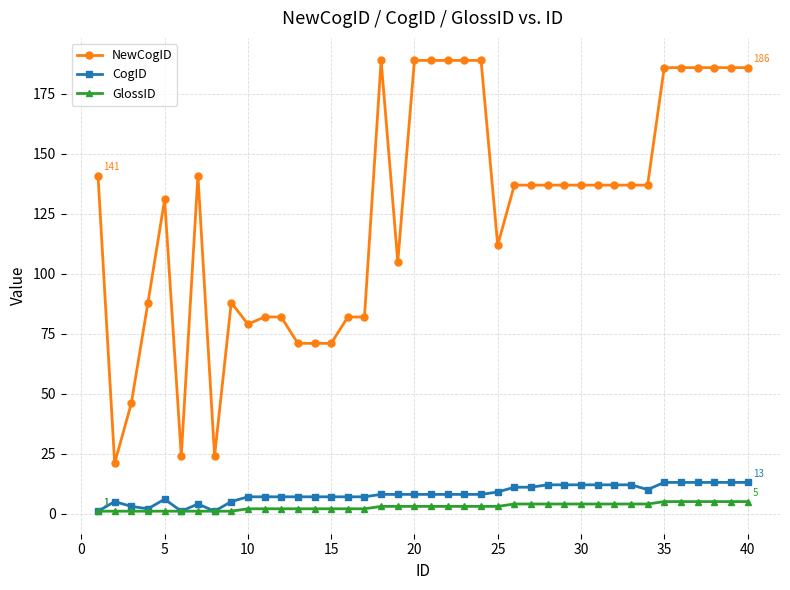

What is the difference between the maximum and second lowest values in the GlossID series?

4